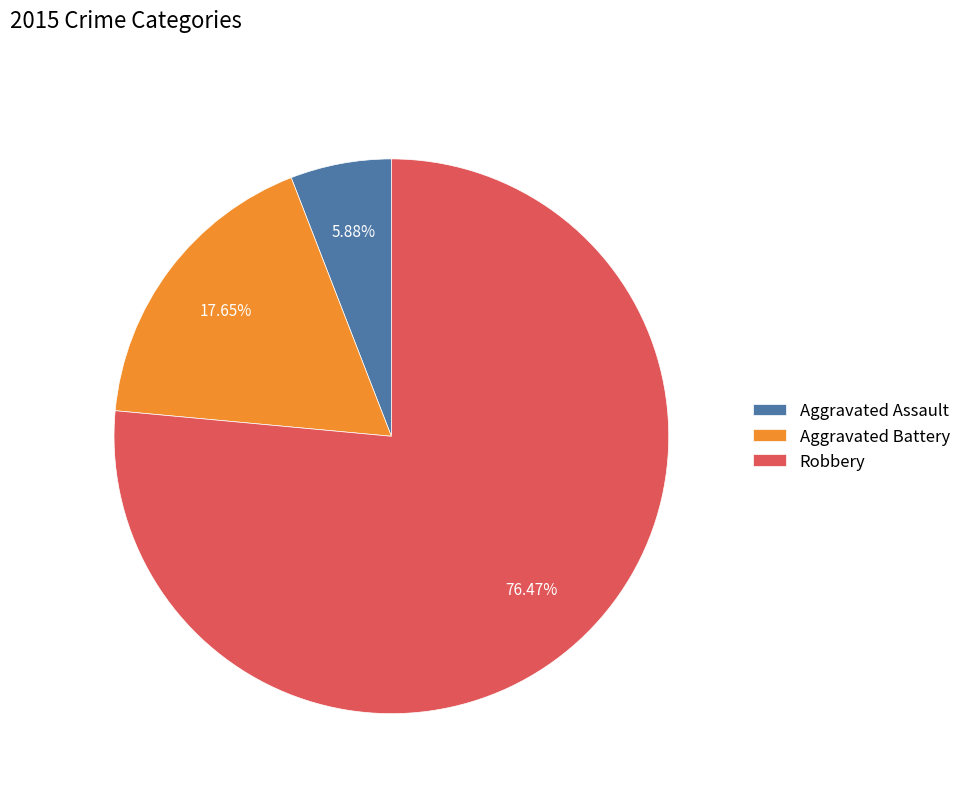

To the nearest percent, what is the combined percentage of Robbery and Aggravated Assault?

82%